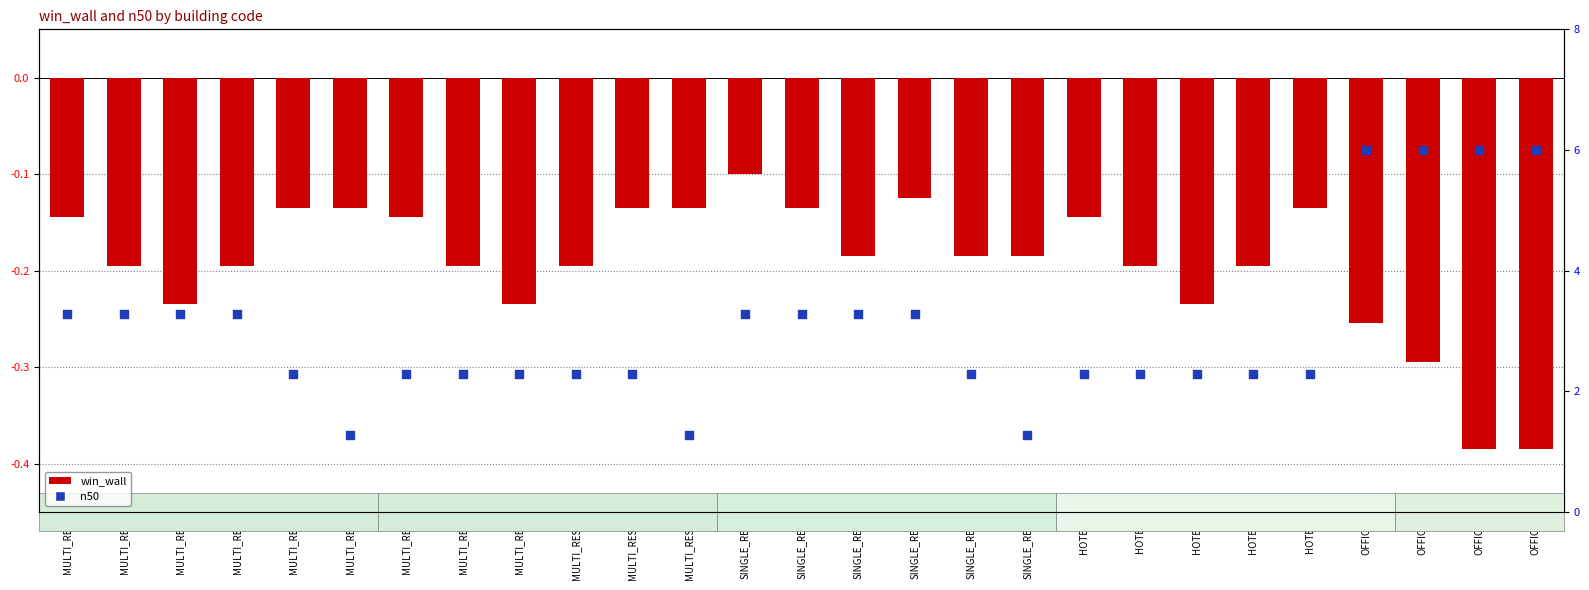

Is the value of win_wall at HOTEL1 greater than the value of n50 at MULTI_RES6?

No